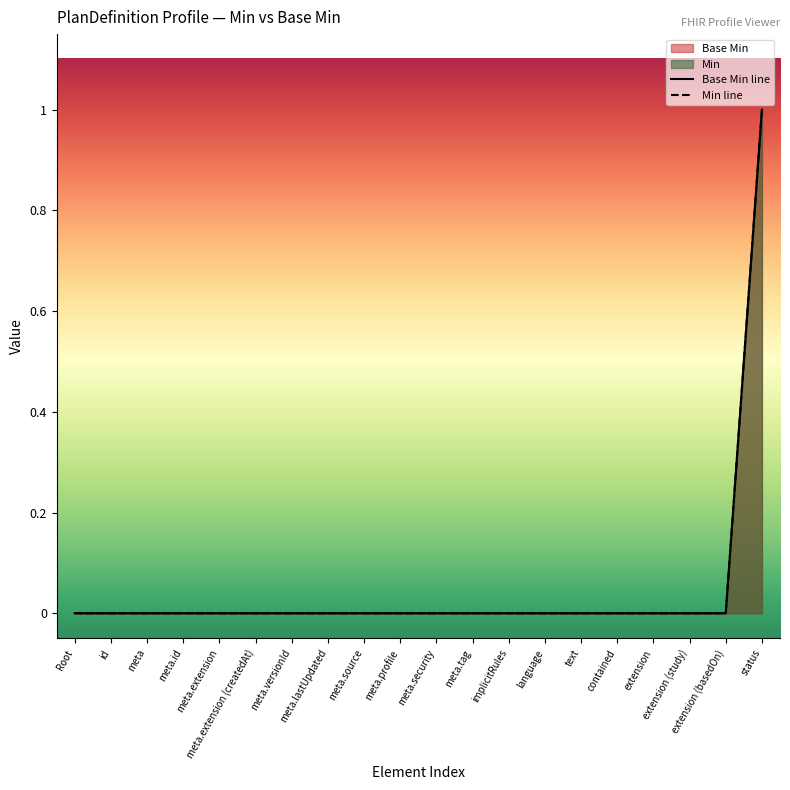

How many lines are shown in the chart?

2